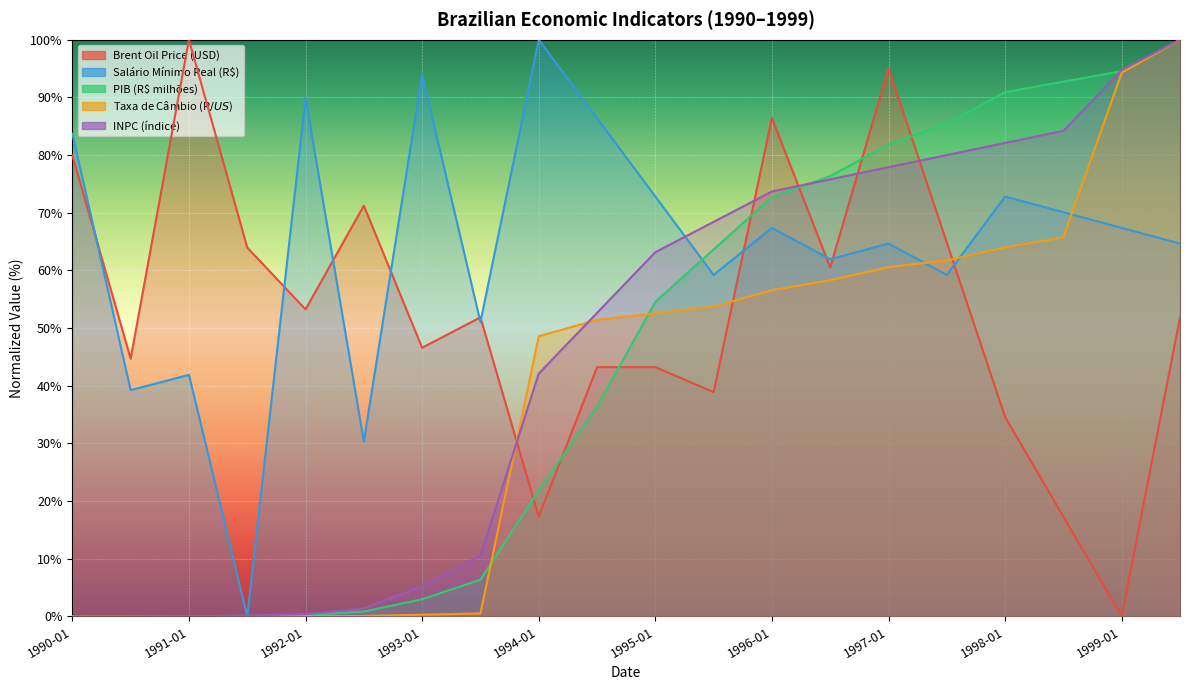

What is the total value across all series at 1994-07?

270.0